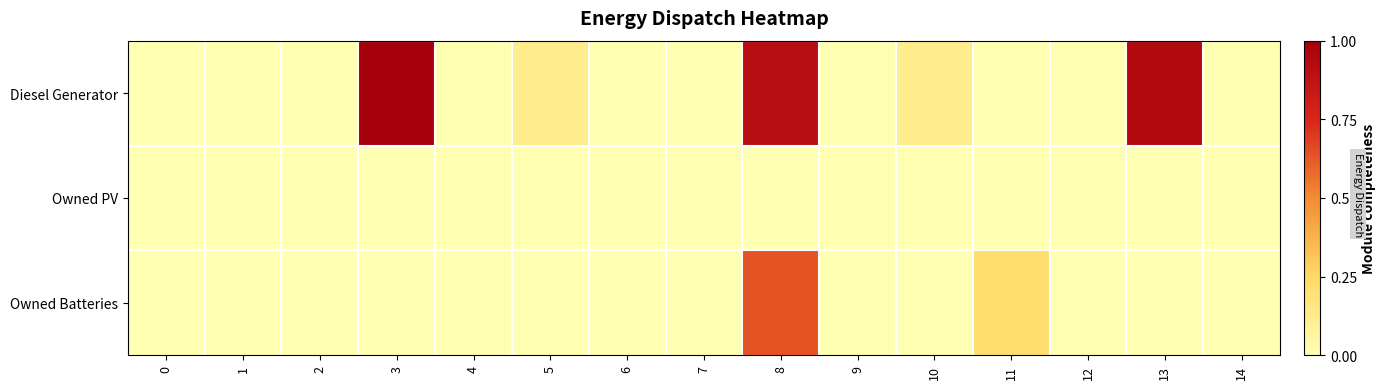

Rank the series by their maximum value, from lowest to highest.

Owned PV, Owned Batteries, Diesel Generator